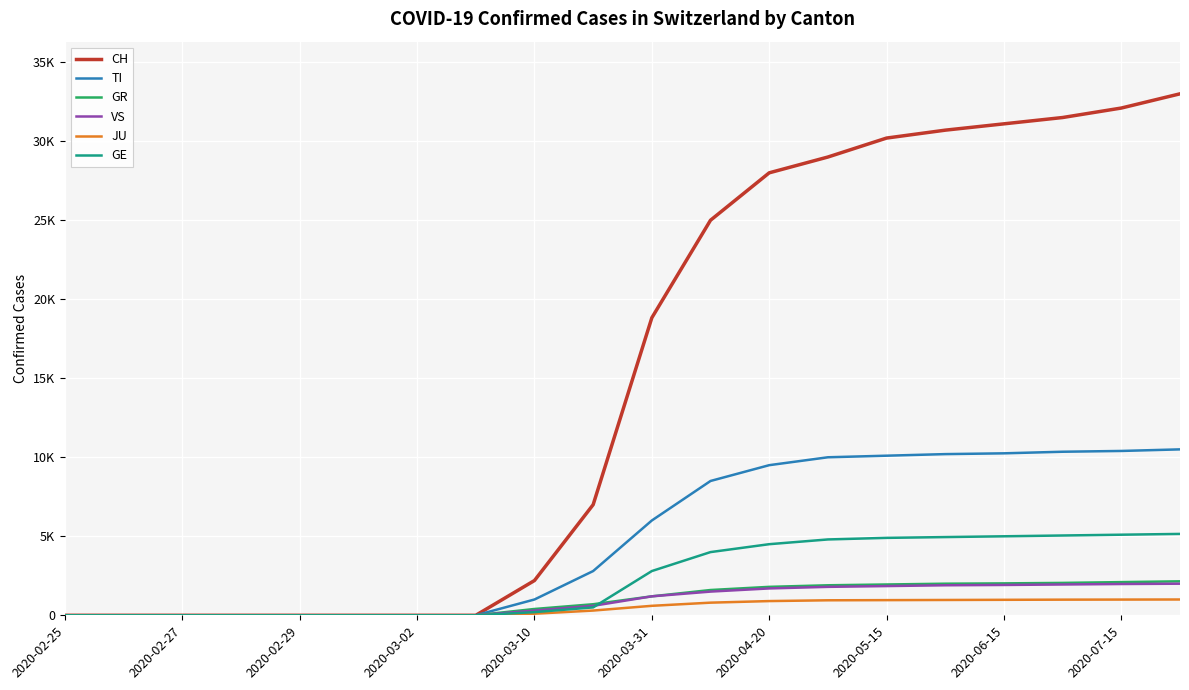

Which series has the largest total across all categories?

CH